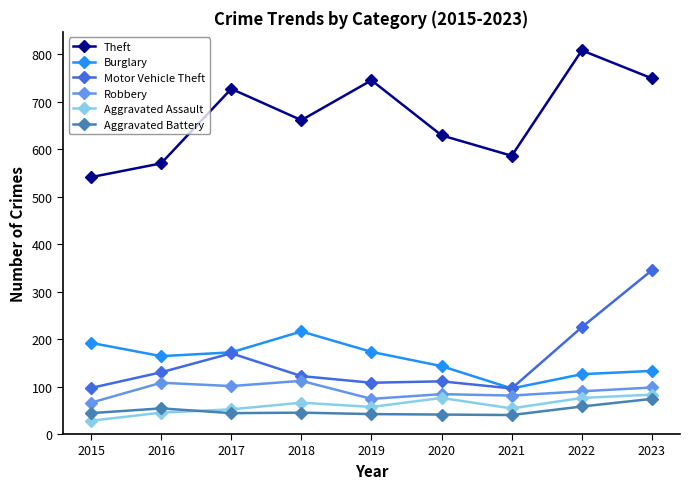

Is the value of Motor Vehicle Theft at 2015 greater than the value of Aggravated Assault at 2021?

Yes